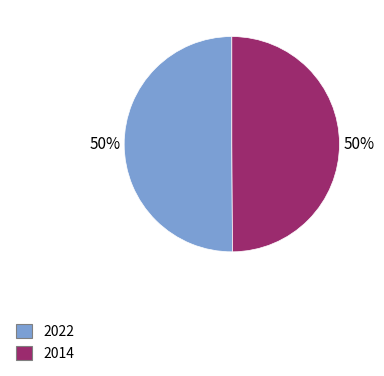

Is it true that 2014 is 50% of the pie?

True